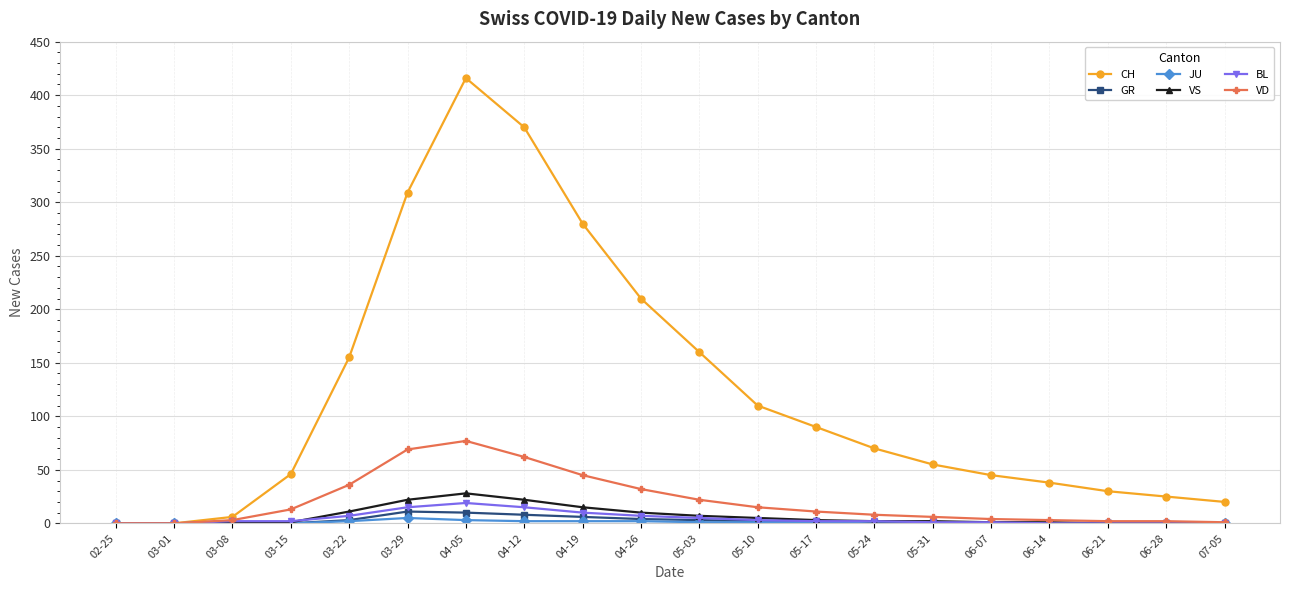

The value of GR at 04-26 is 4. True or false?

True